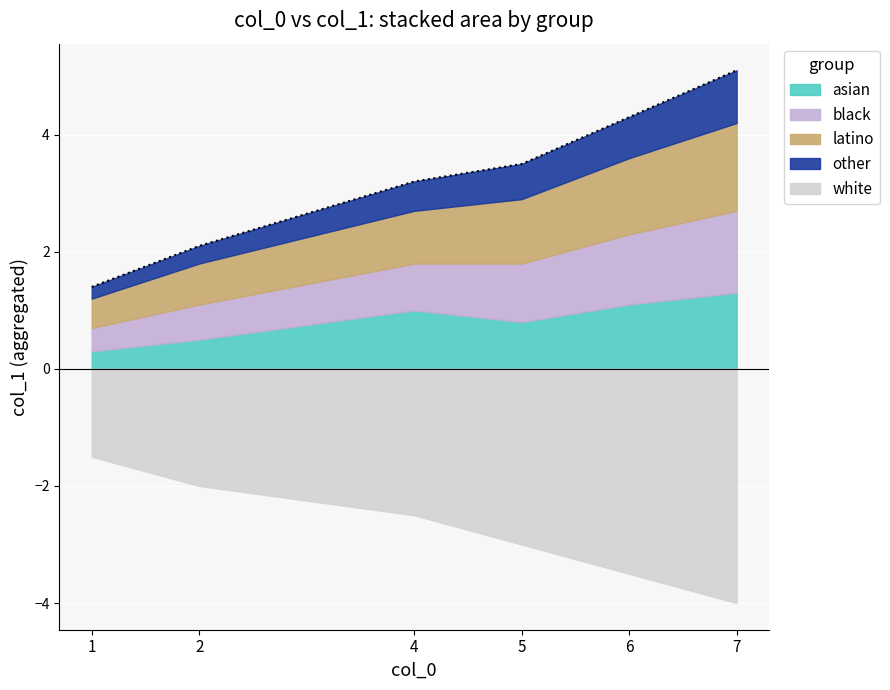

Is it true that the value at 1 is 2.0?

False